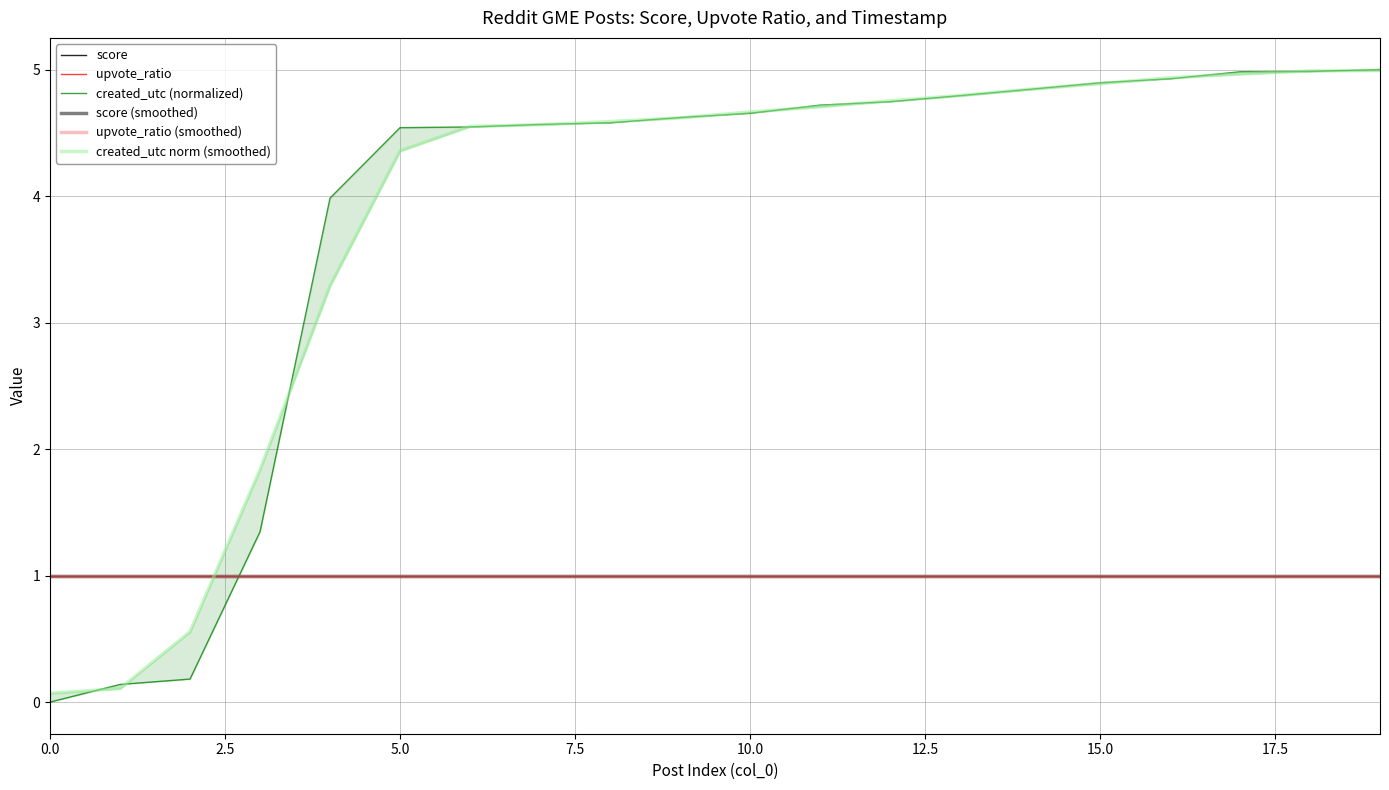

At how many categories does at least one series exceed 0?

20